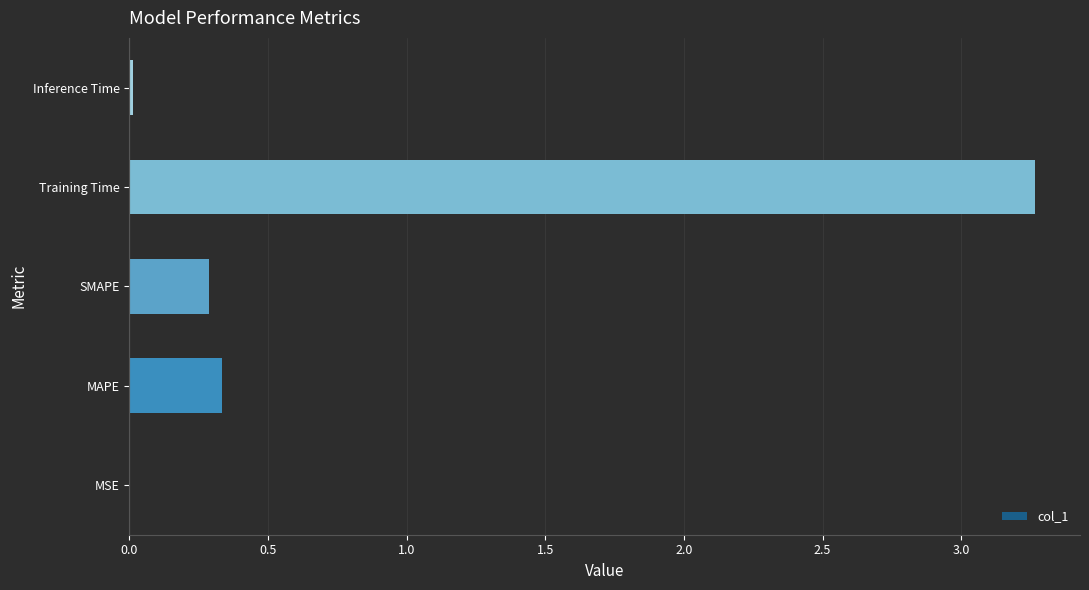

Is it true that the value at MSE is 0.0?

True